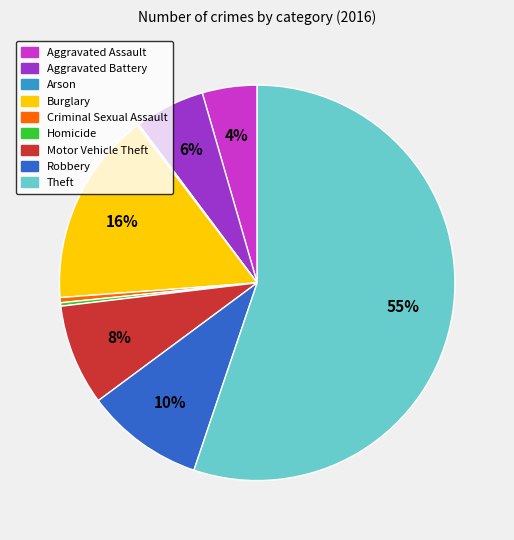

Which category has the biggest portion of the pie?

Theft